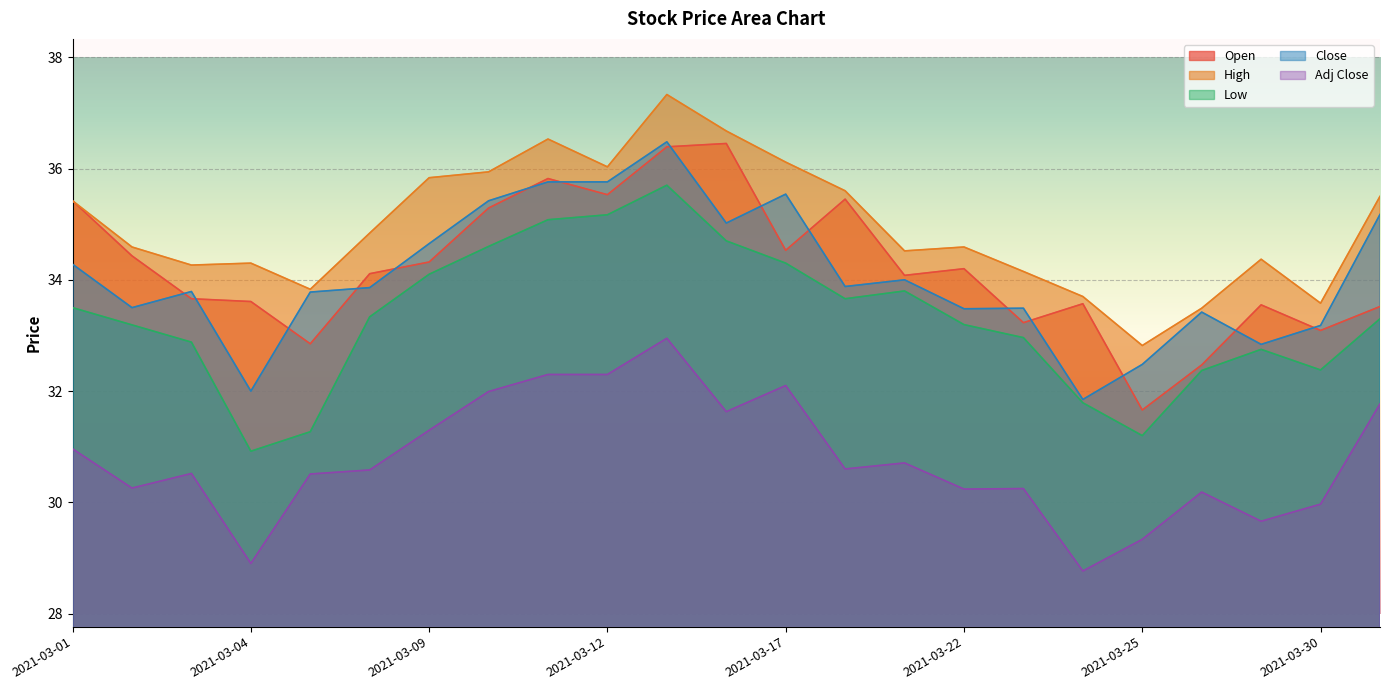

How many values in the Open series are below 34?

10